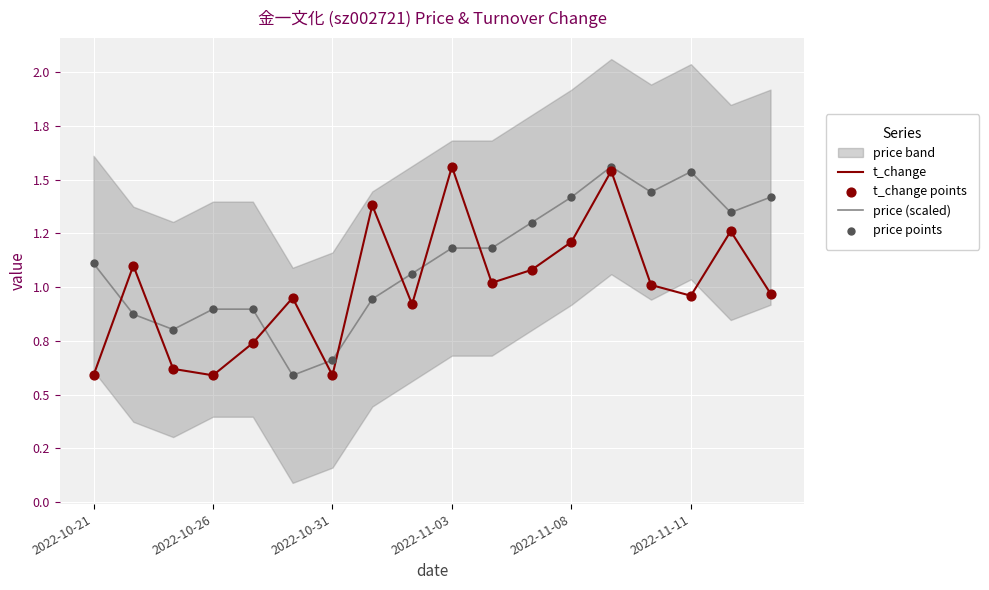

What is the total value across all series at 2022-11-11?

5.0